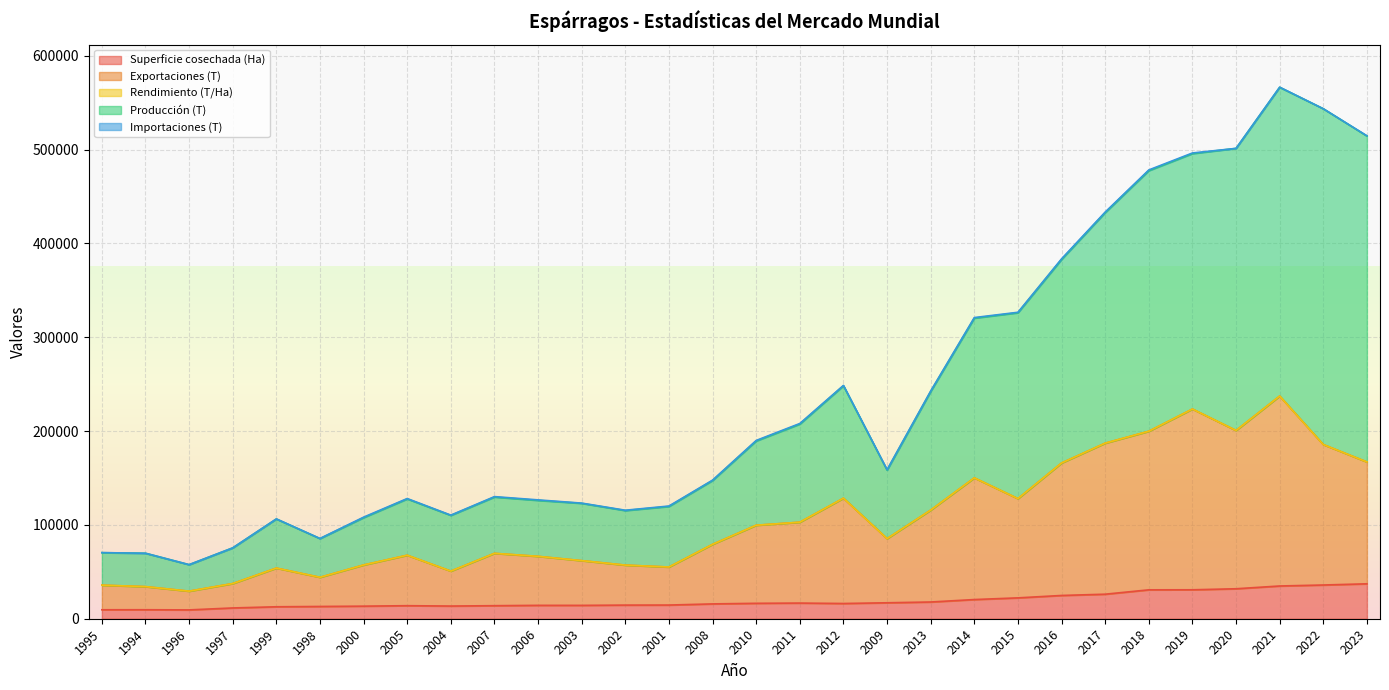

Does the chart display data point markers on the line(s)?

No